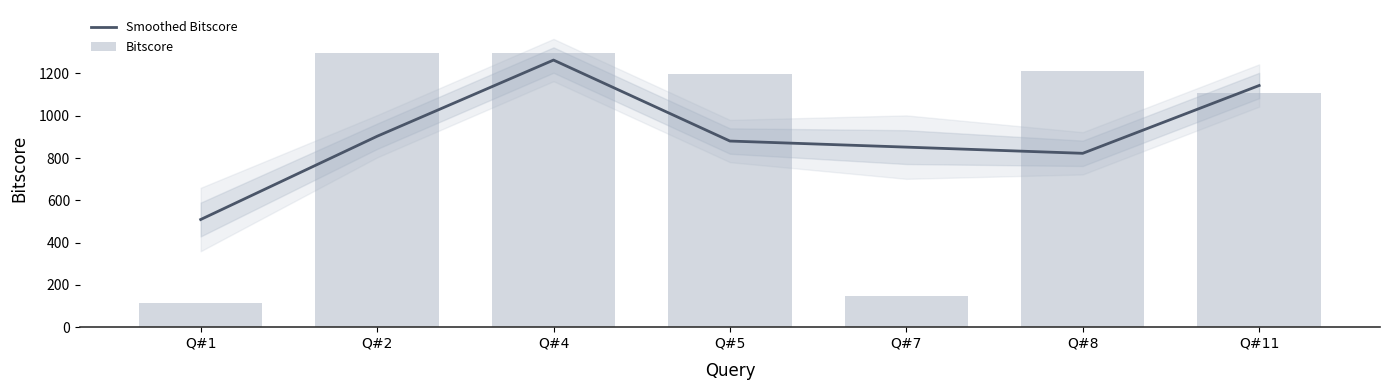

Between Q#4 and Q#5, which series saw the biggest shift?

Smoothed Bitscore